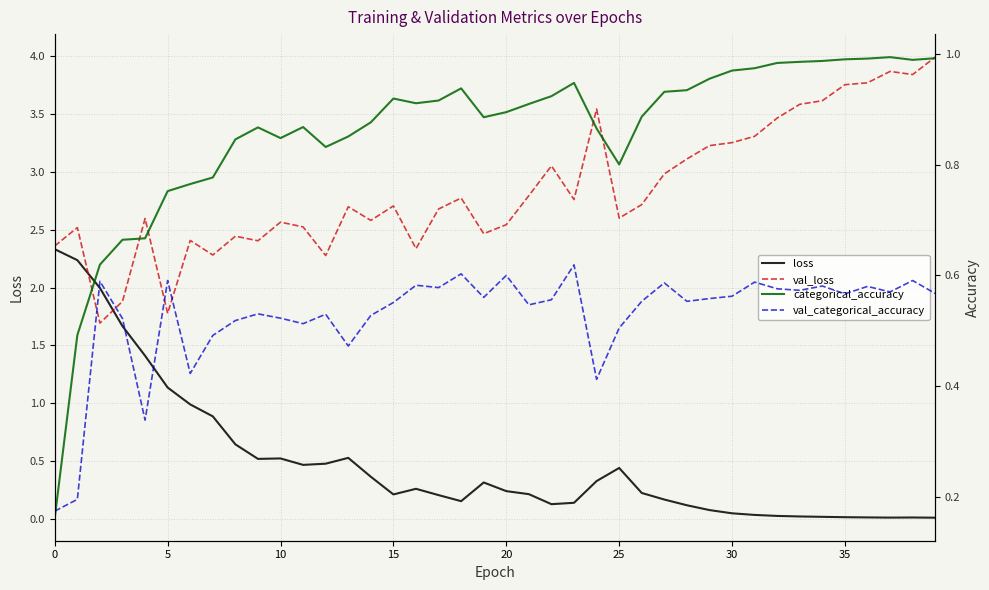

Which series has the largest total across all categories?

val_loss